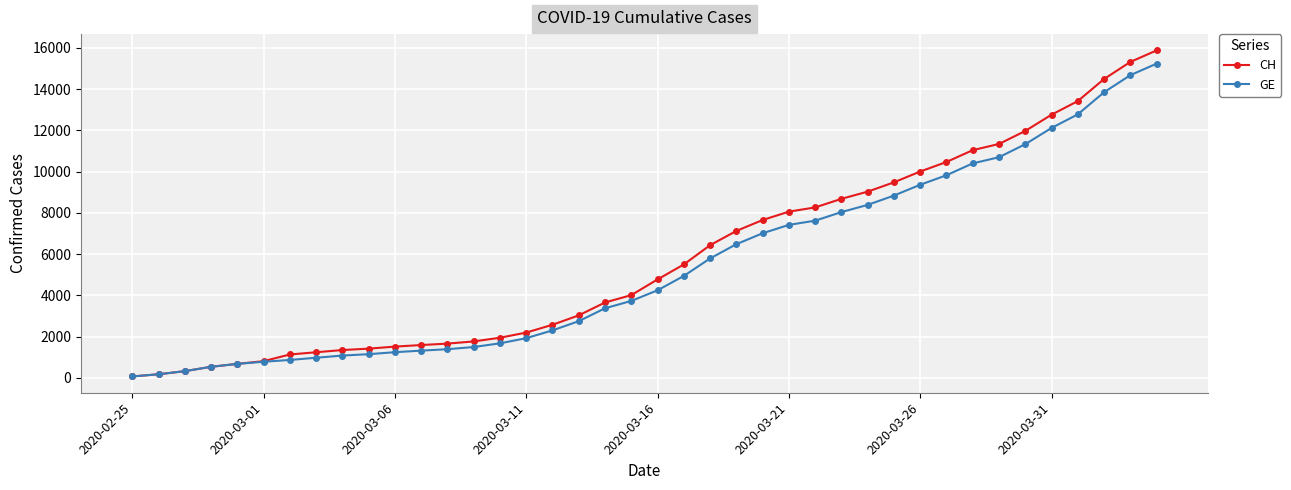

What is the maximum value for GE?

15233